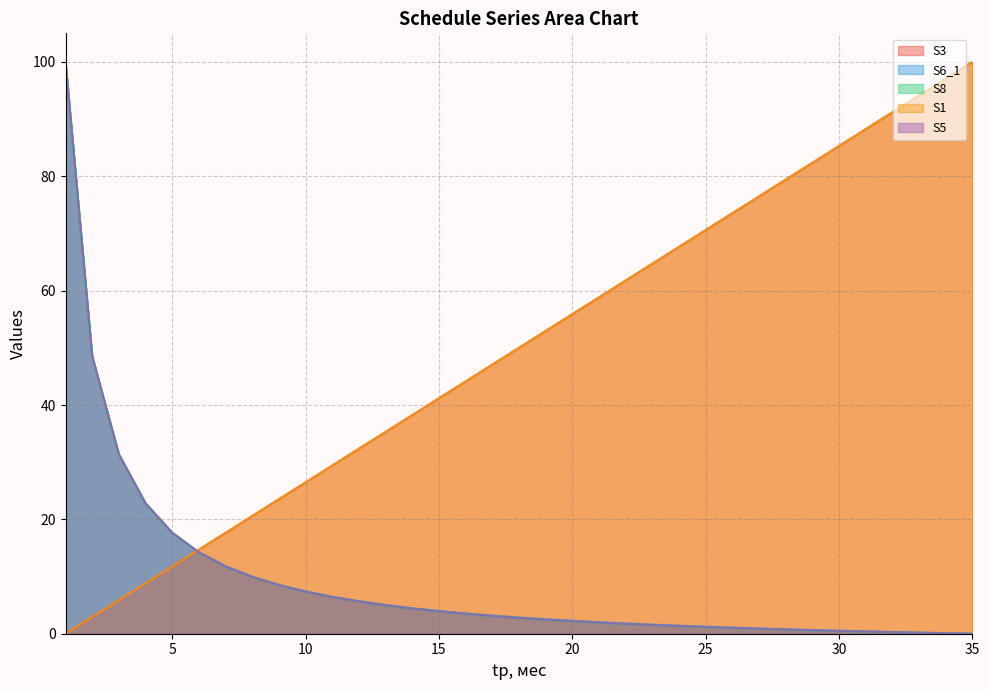

What is the difference between the maximum and minimum values in the S1 series?

100.0